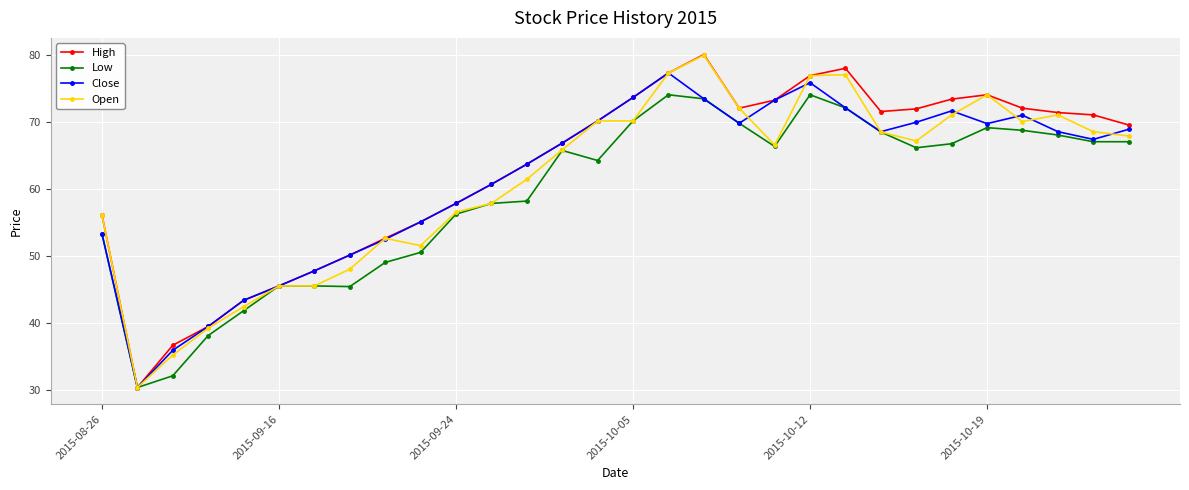

What is the value of the Low point at the 11th from the left?

56.2